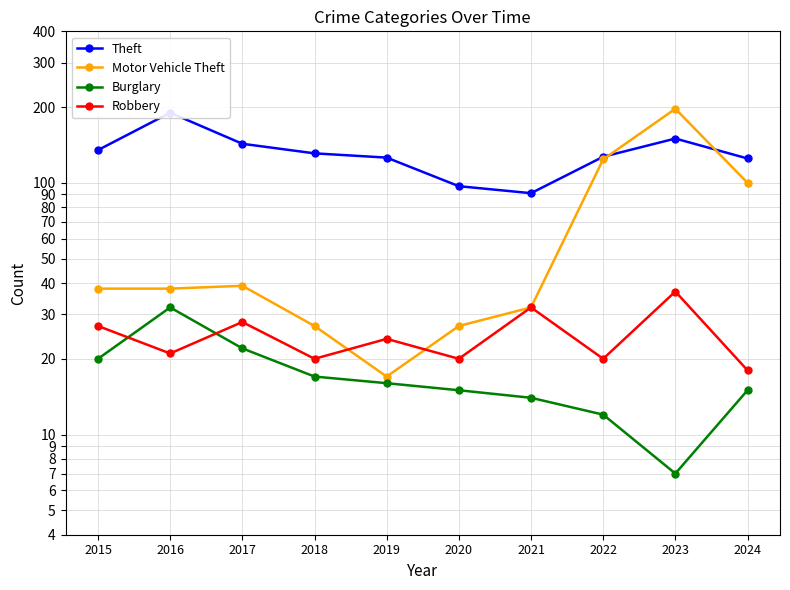

At how many categories does at least one series exceed 116?

8